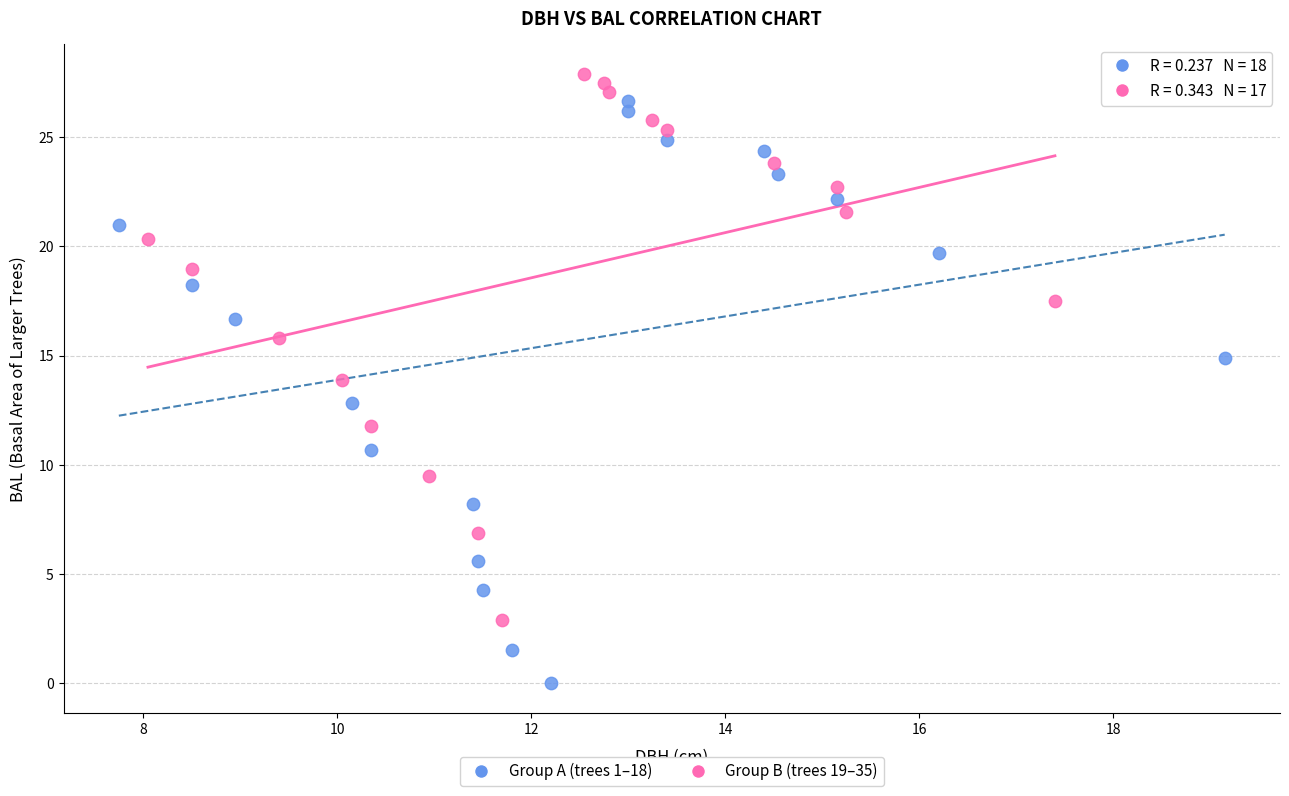

Which series contains the highest Y value?

Group B (trees 19–35)